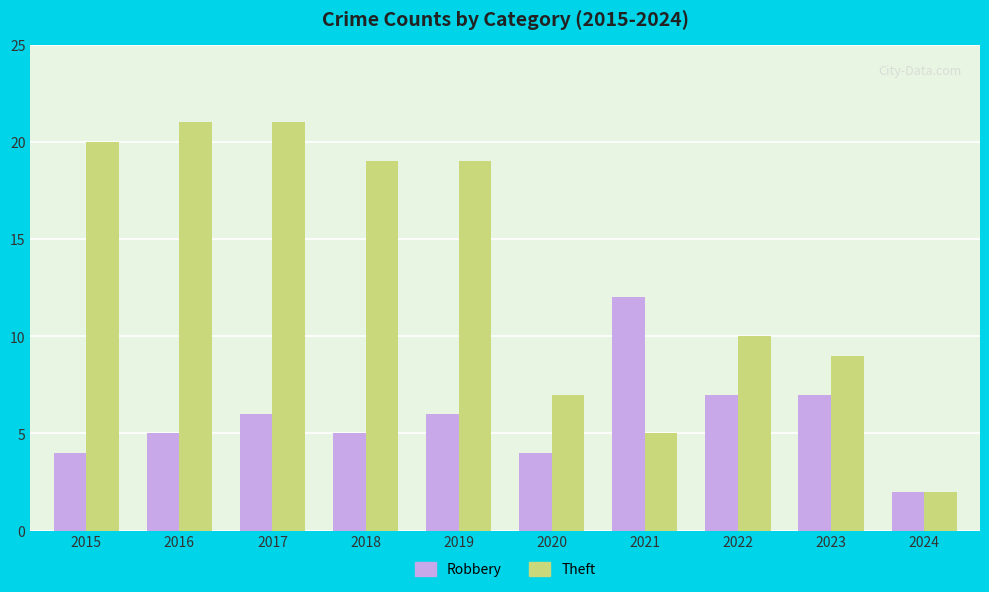

Which series has the largest range (max minus min)?

Theft